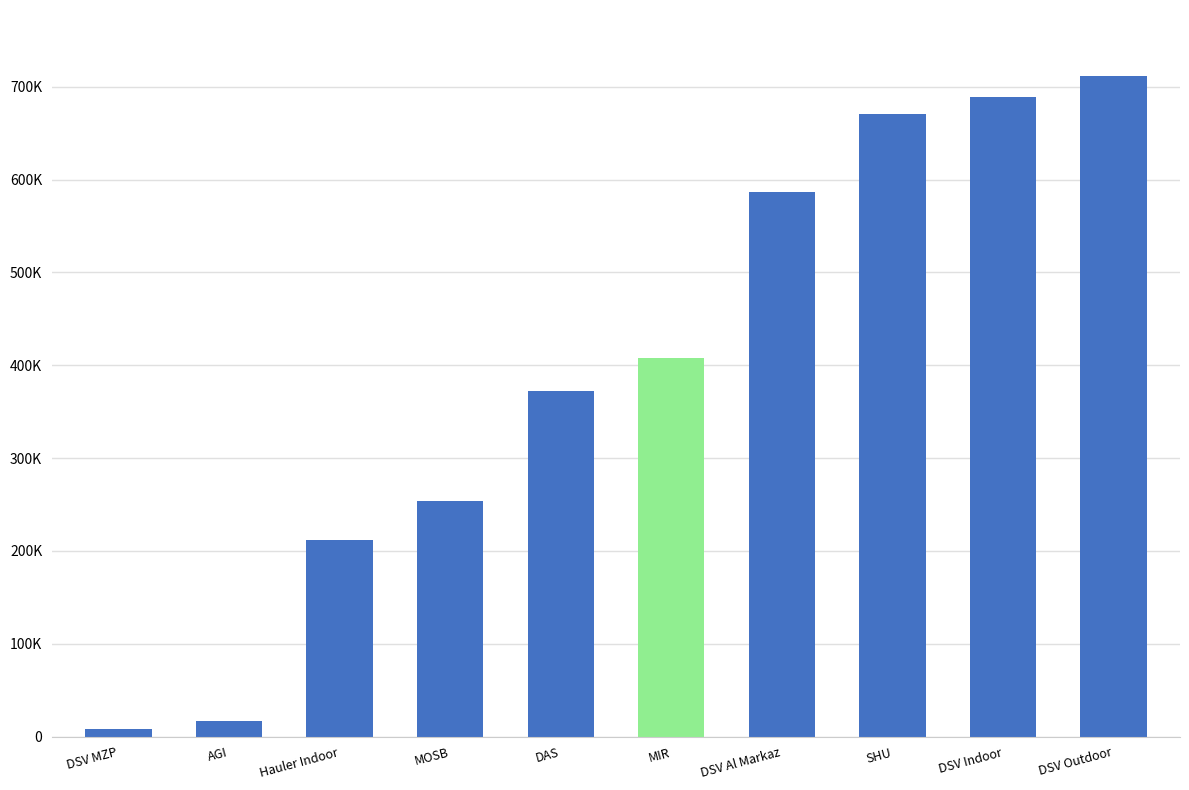

Are the bars horizontal?

No